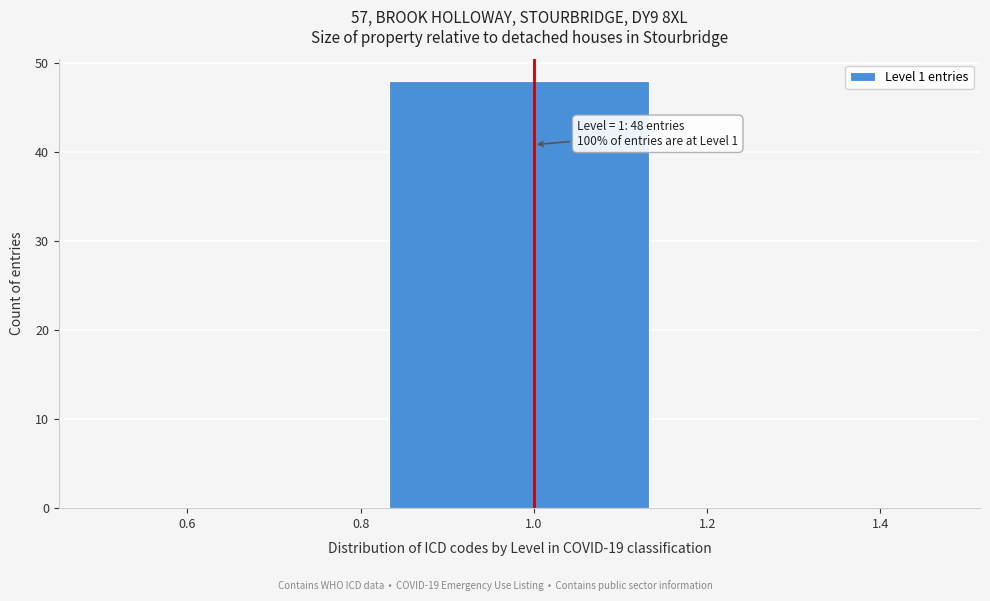

Which range on the x-axis has the tallest bar?

0.84 to 1.16